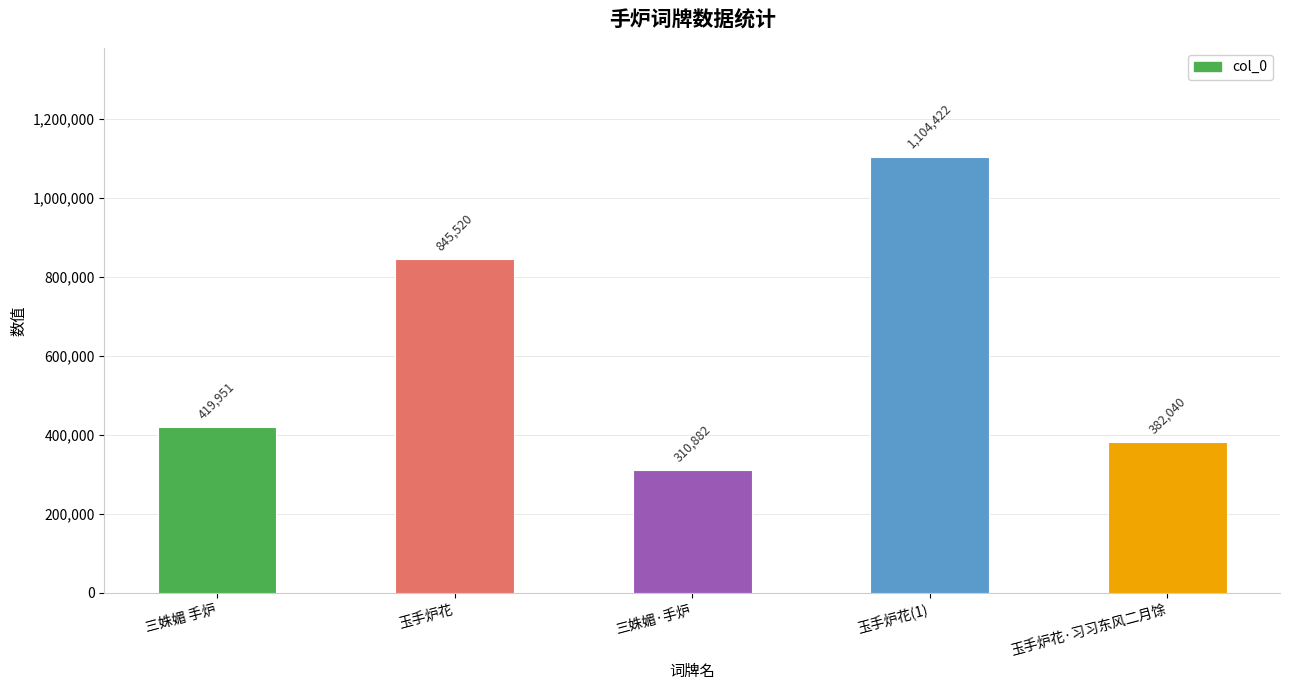

What is the sum of the values at 玉手炉花 and 玉手炉花·习习东风二月馀?

1227560